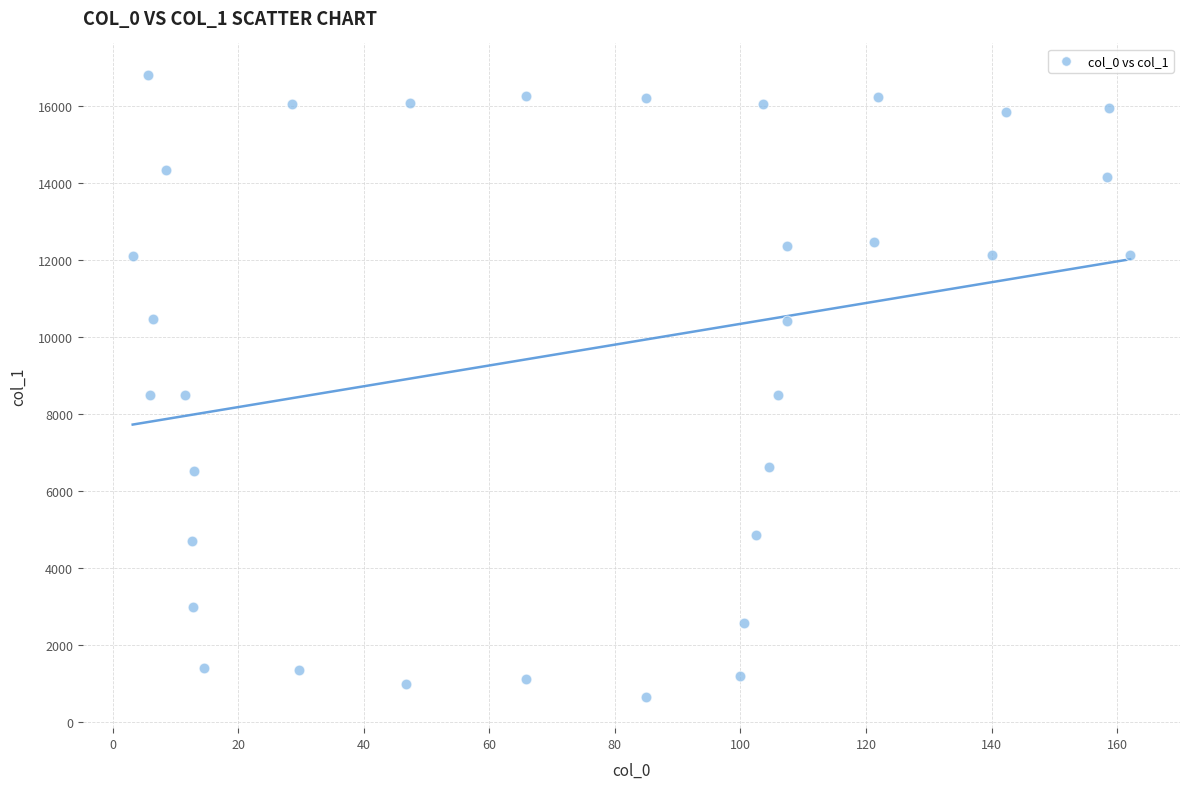

What is the range of Y values (max minus min)?

16186.6